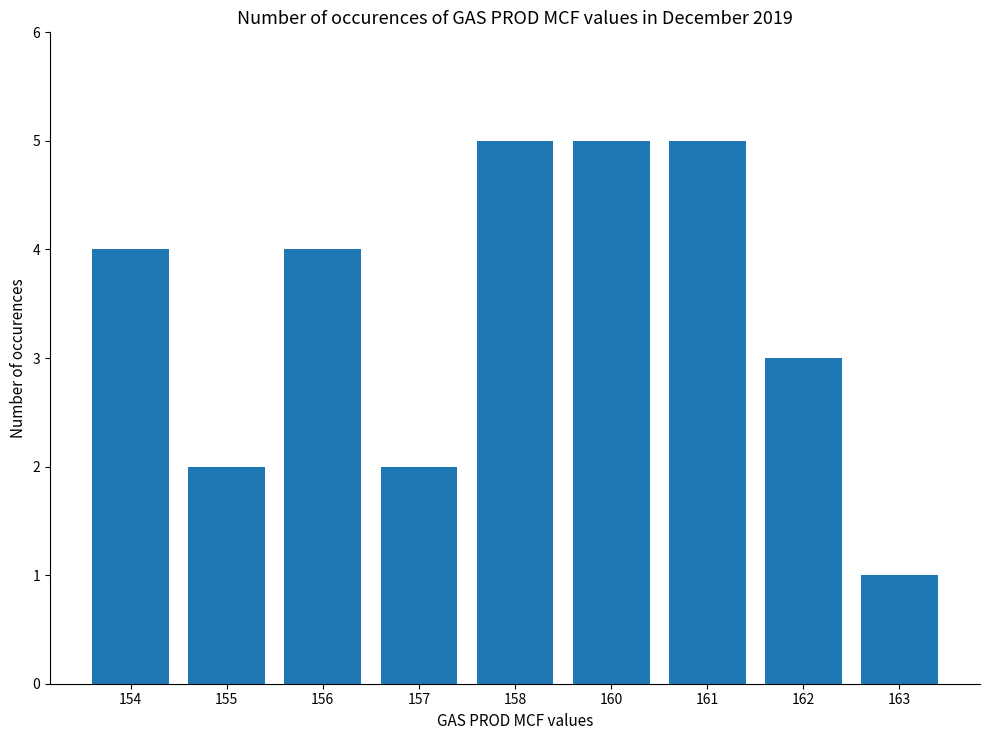

Read the value at 157.

2